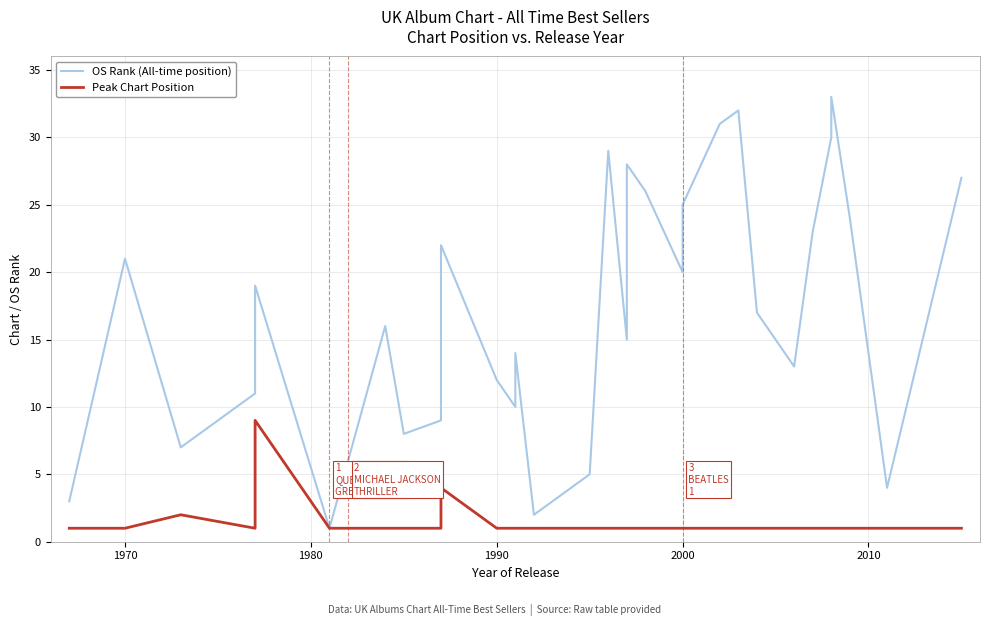

Which series has the largest range (max minus min)?

OS Rank (All-time position)